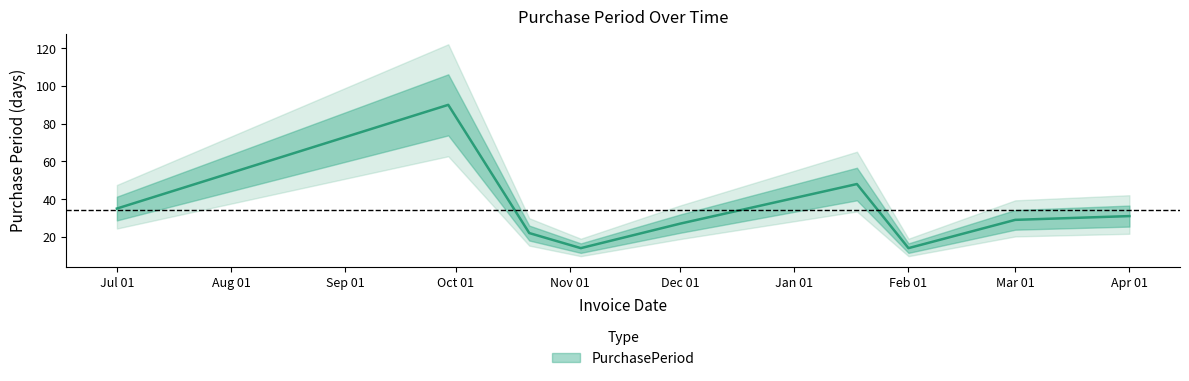

What is the highest value of the PurchasePeriod series?

90